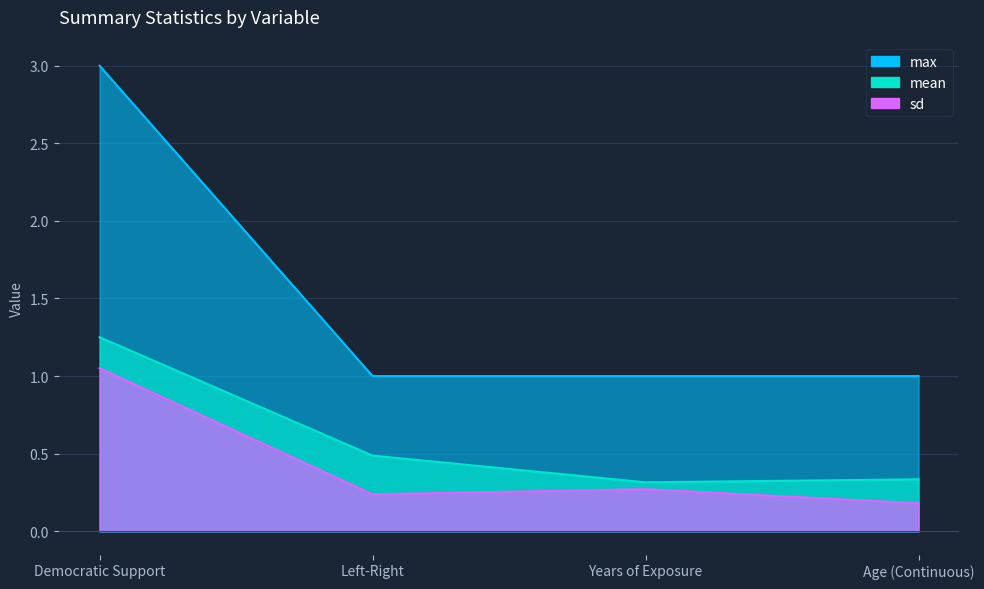

What is the average value of the max series?

1.5